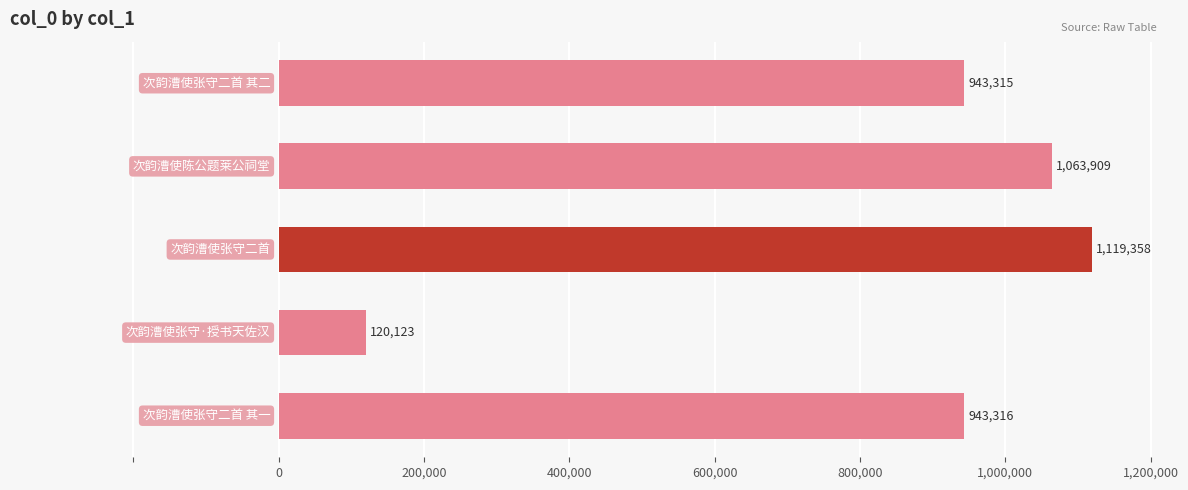

What is the value of the 1st bar from the top?

943315